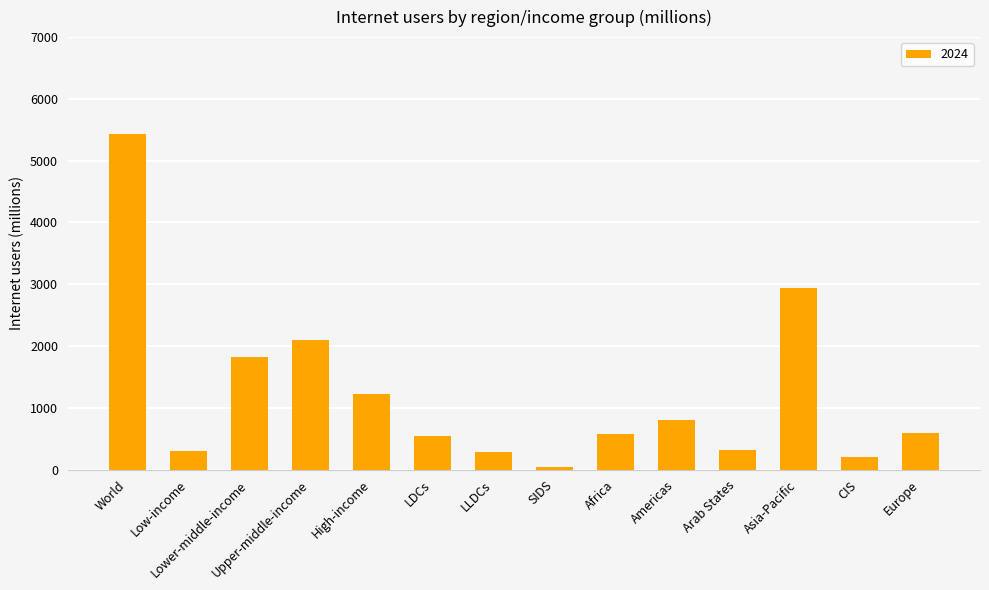

What is the sum of all values?

17173.3